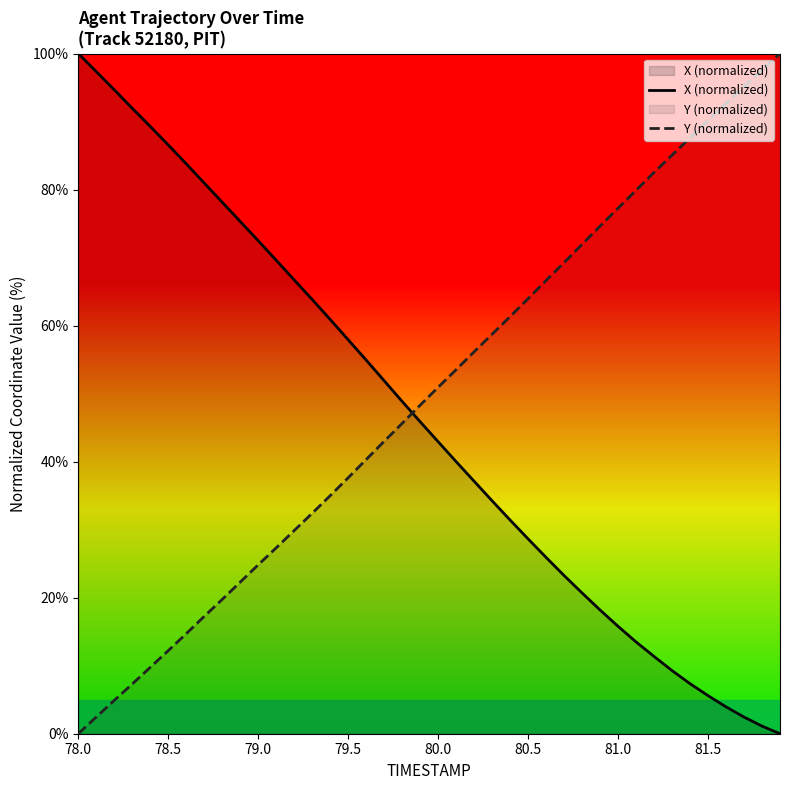

What is the difference between the maximum and minimum values in the Y (normalized) series?

100.0